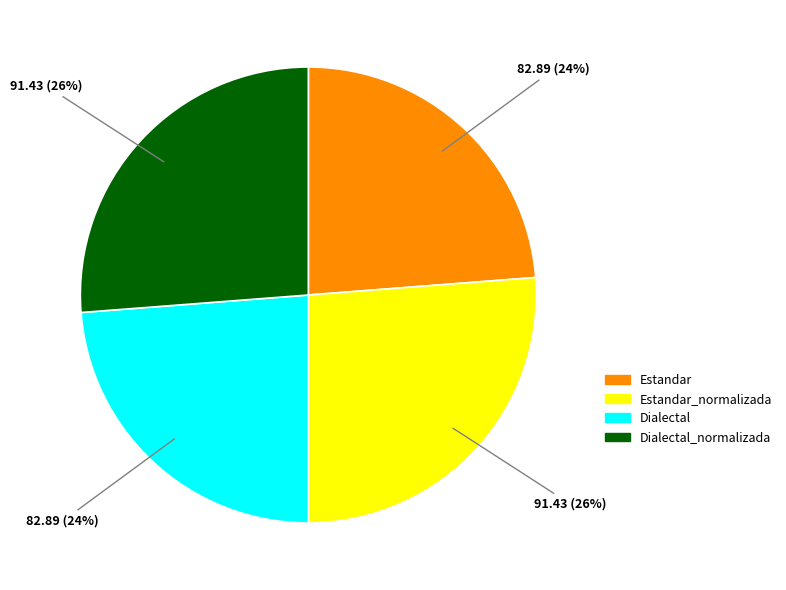

To the nearest percent, what portion does Dialectal_normalizada represent?

26%